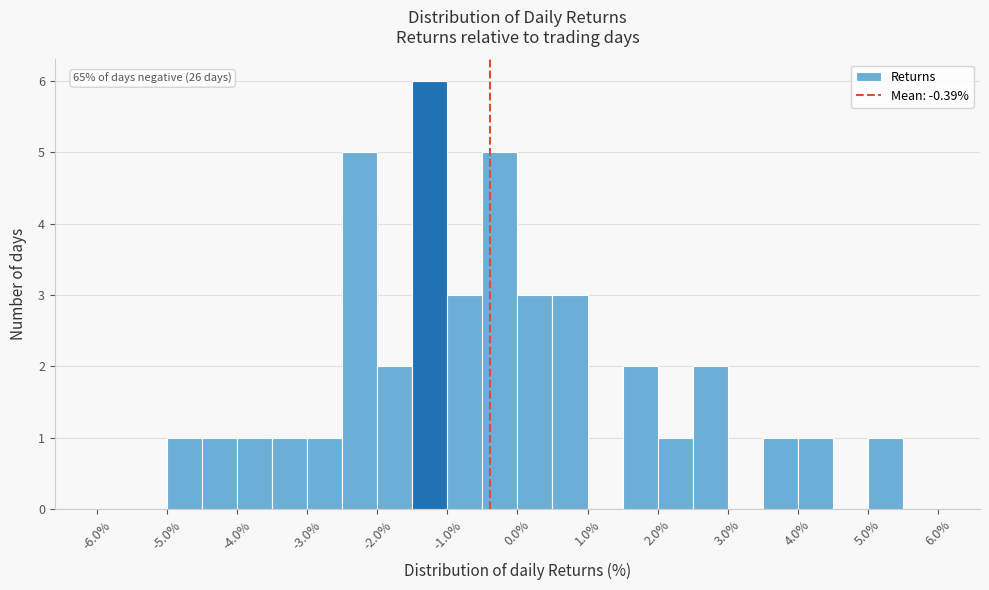

Which range on the x-axis has the tallest bar?

-1.5 to -1.0